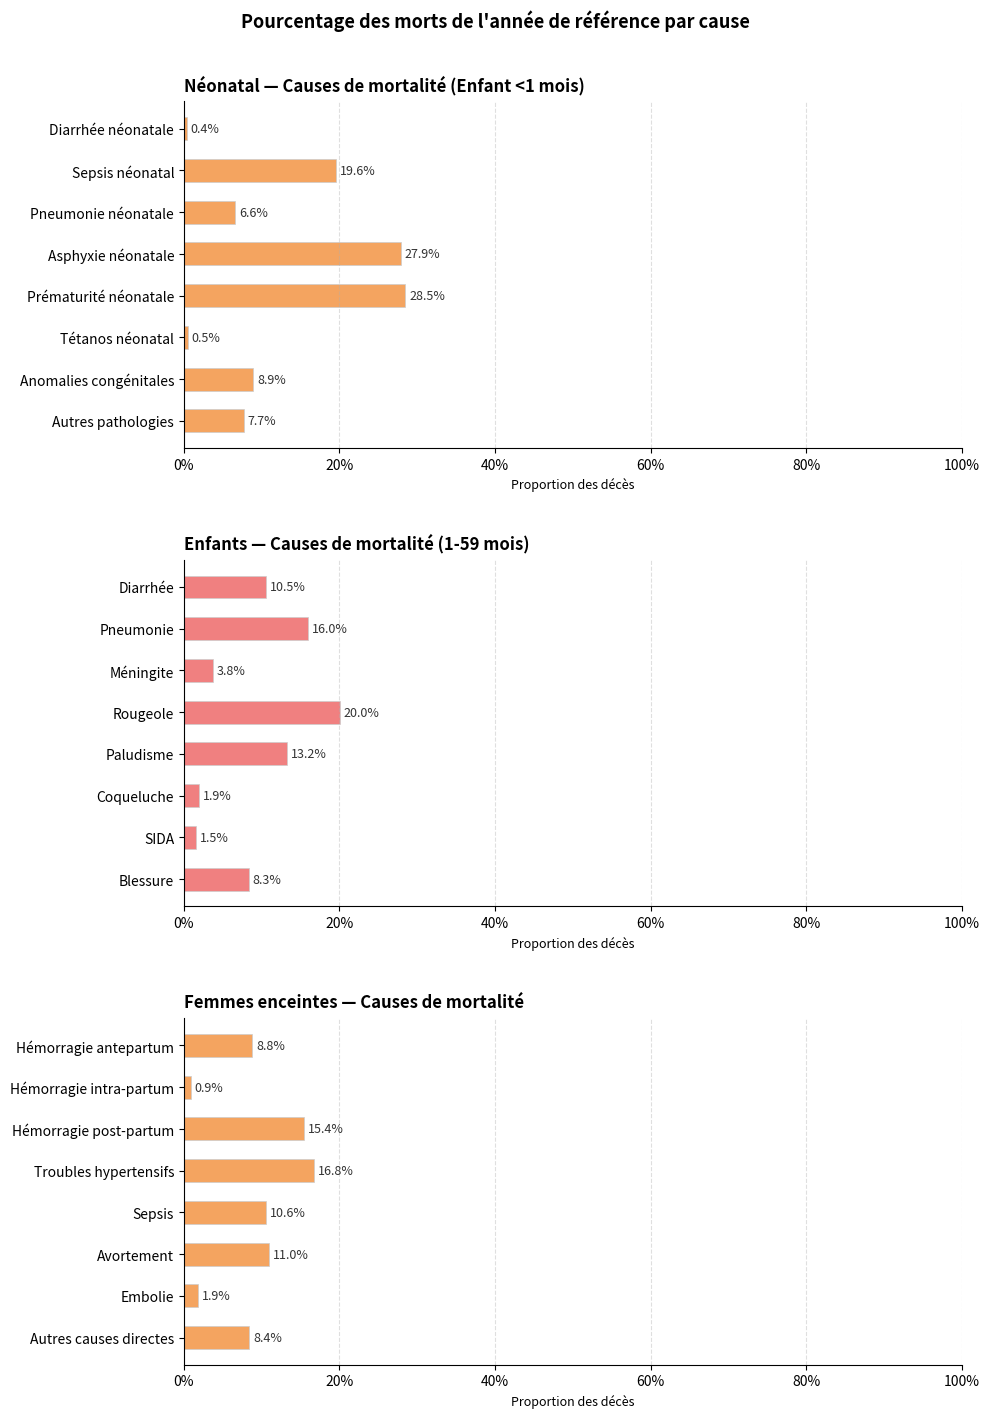

Which series changed the most between 0% and 20%?

Néonatal